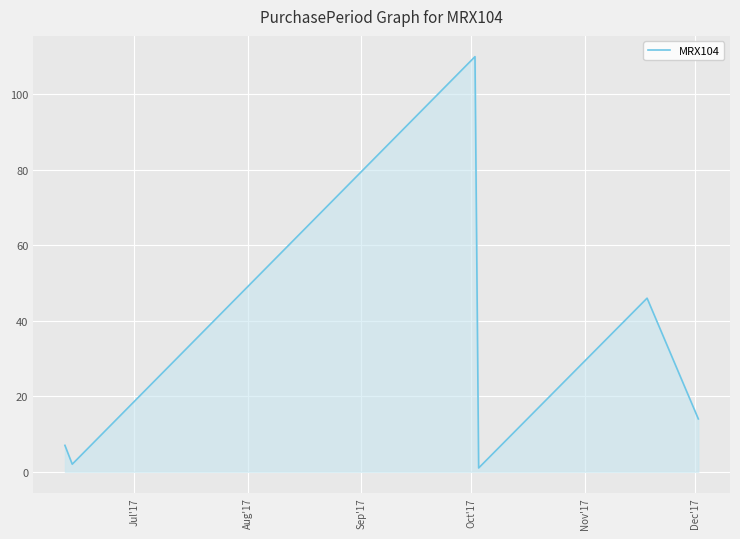

What is the maximum value shown in the chart?

110